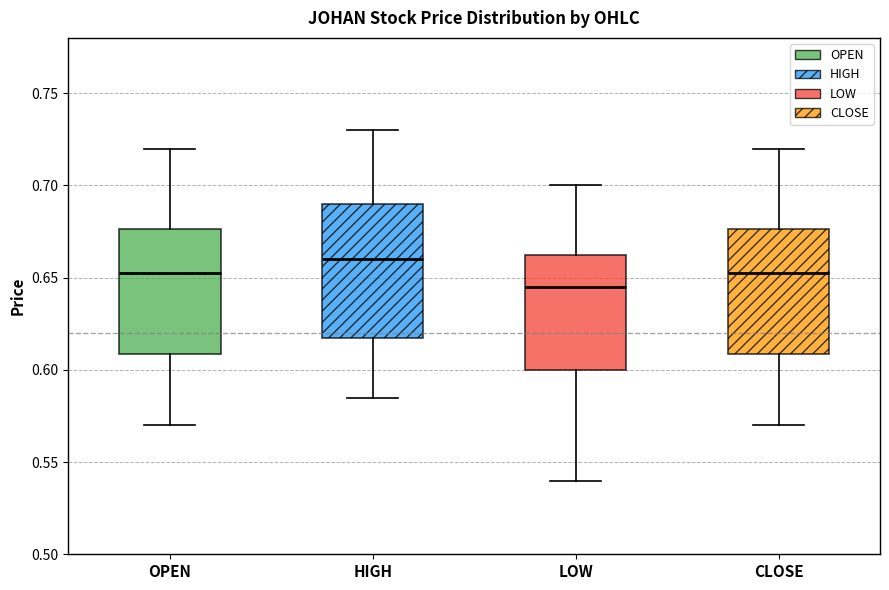

Which box has the lowest median line?

LOW